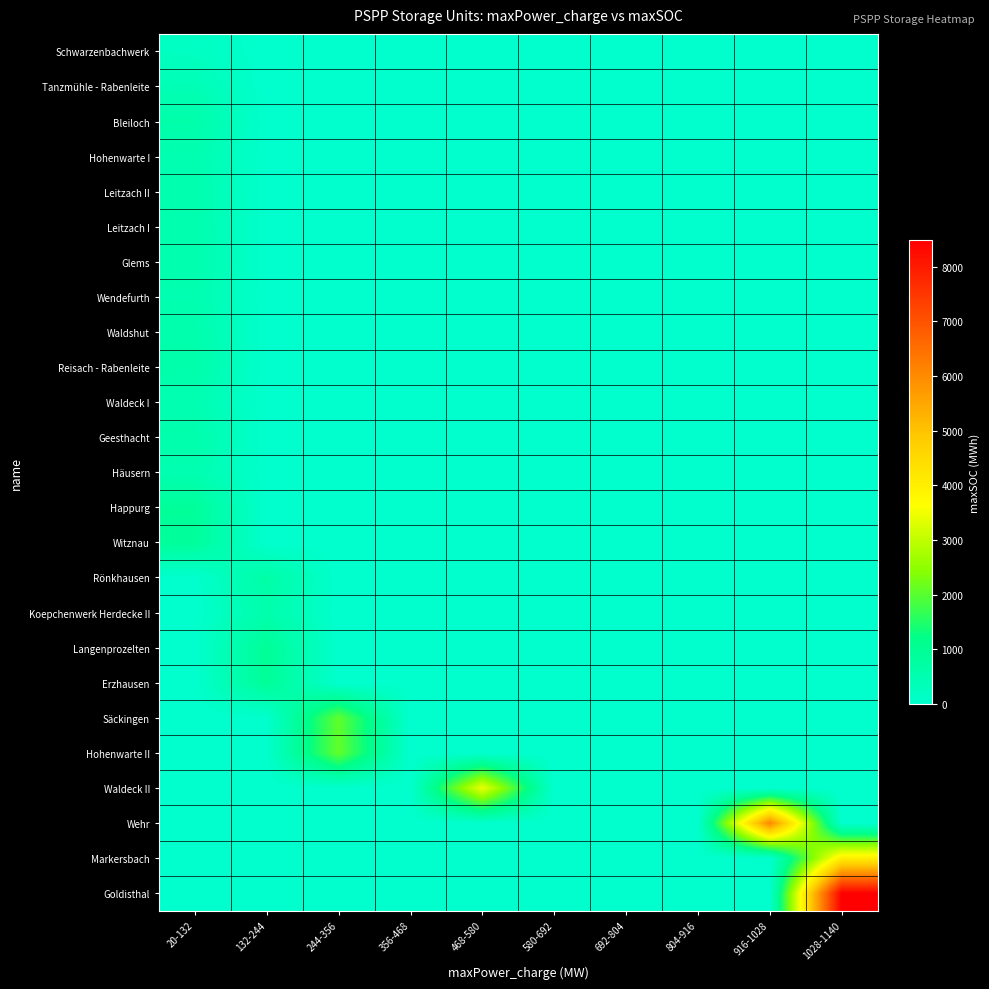

Between 20-132 and 356-468, which is larger?

20-132